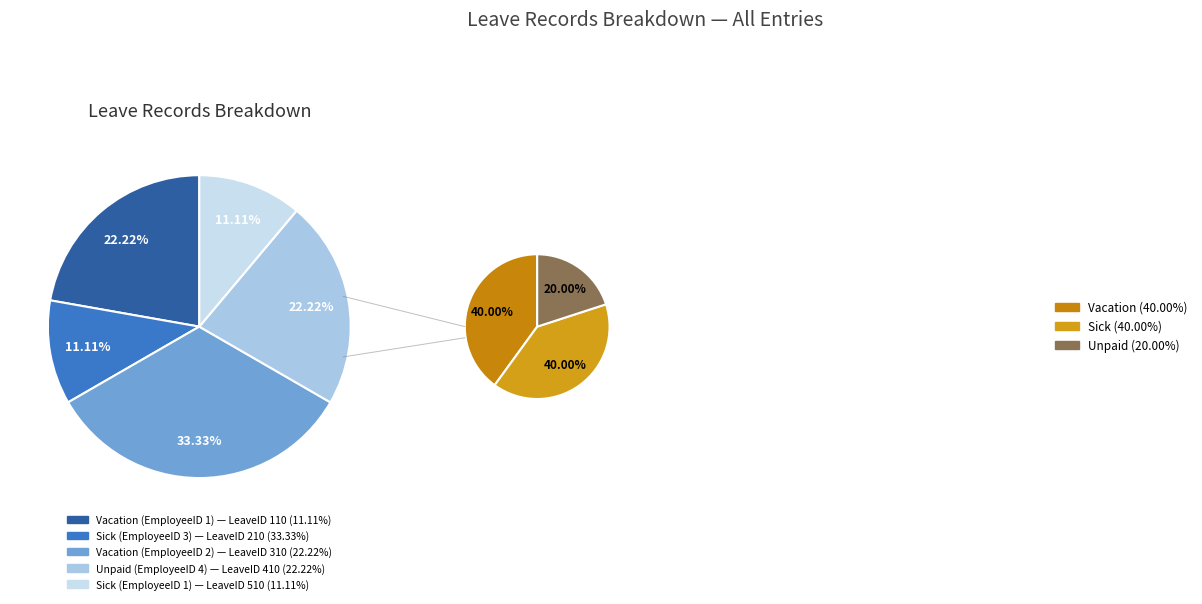

The Unpaid (LeaveID 410) slice represents 22% of the pie. True or false?

True